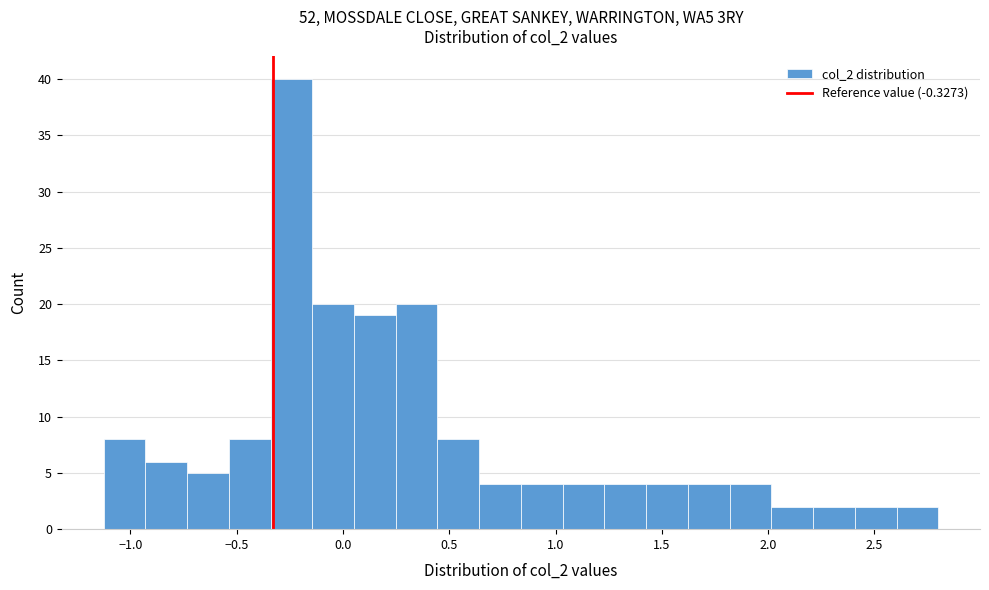

Around what value on the x-axis is the tallest bar? Give the approximate position of its centre, as read against the axis.

-0.25